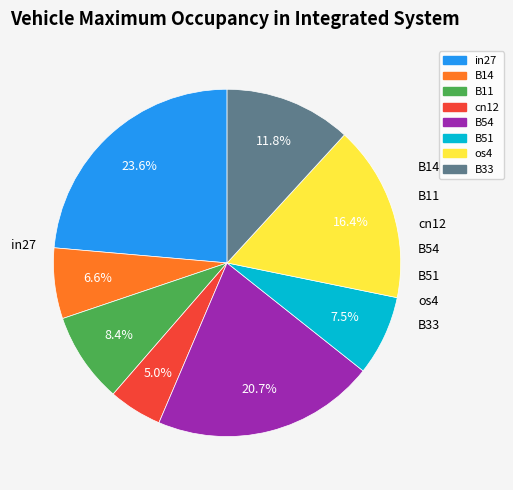

Count the number of slices in the pie.

8